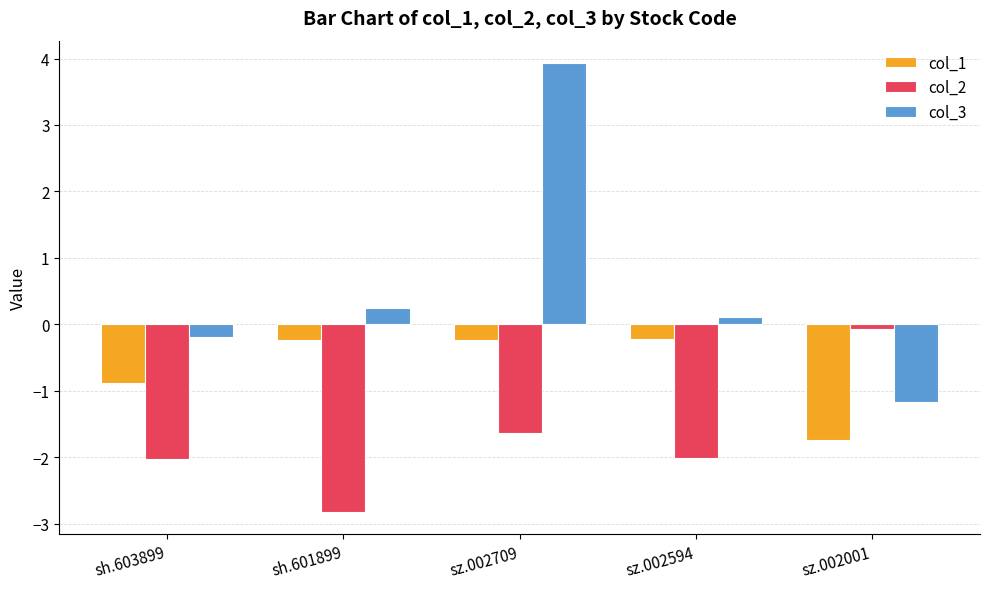

Rank the series by their average value, from lowest to highest.

col_2, col_1, col_3